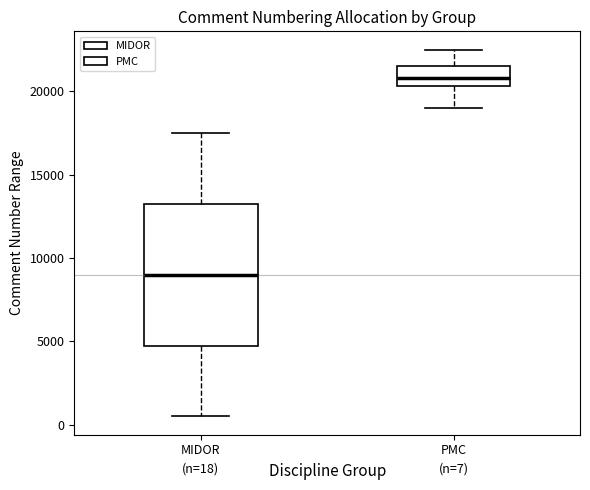

Comparing the boxes themselves (not the whiskers), which one is the tallest?

MIDOR